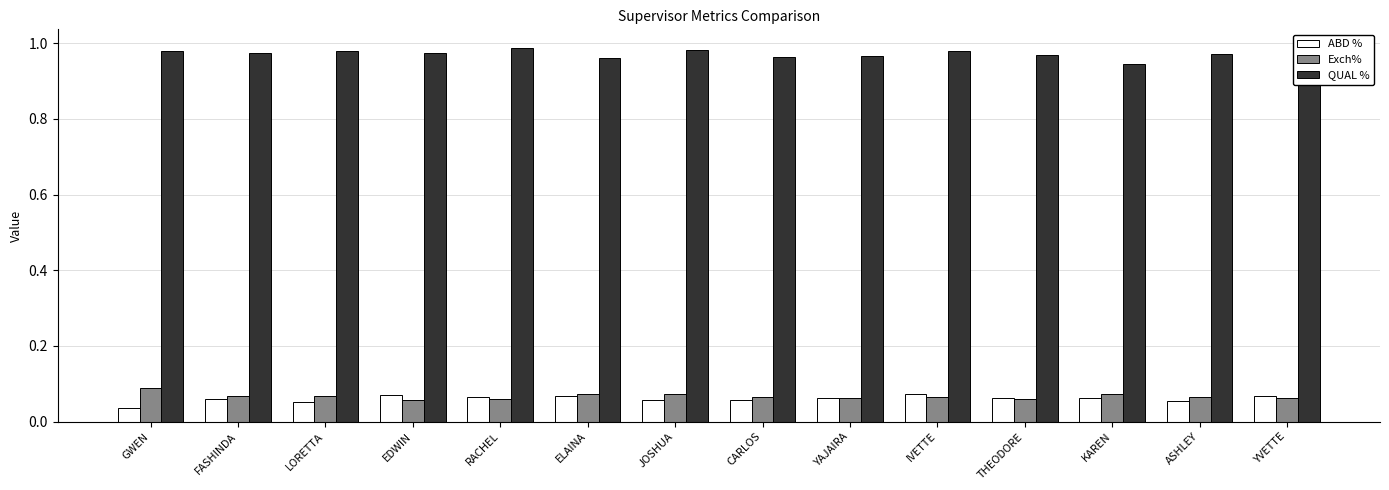

What is the label of the 2nd bar from the left?

FASHINDA